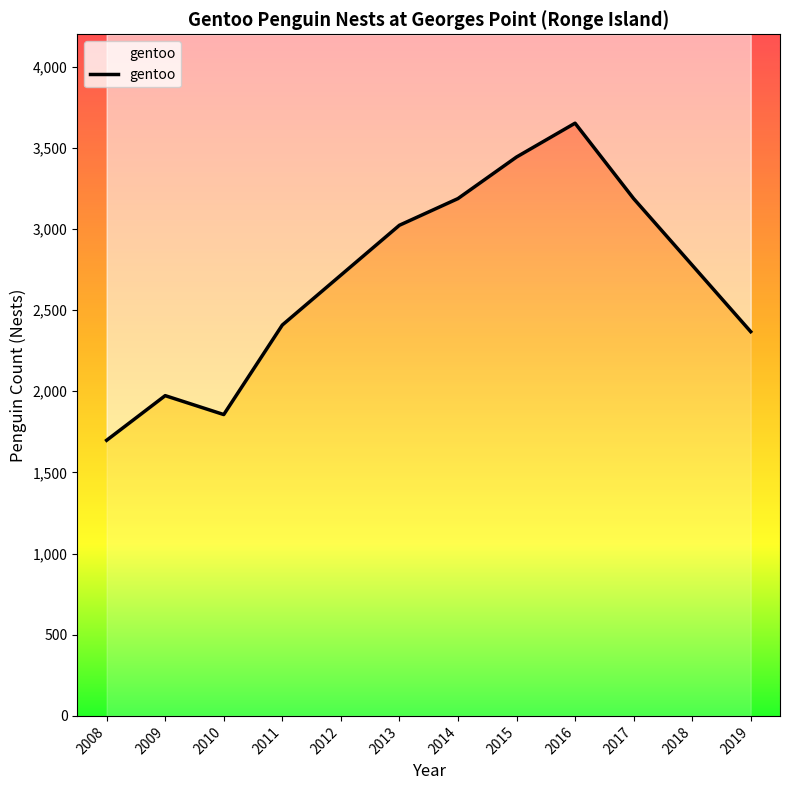

At which label does the data first exceed 2777?

2013